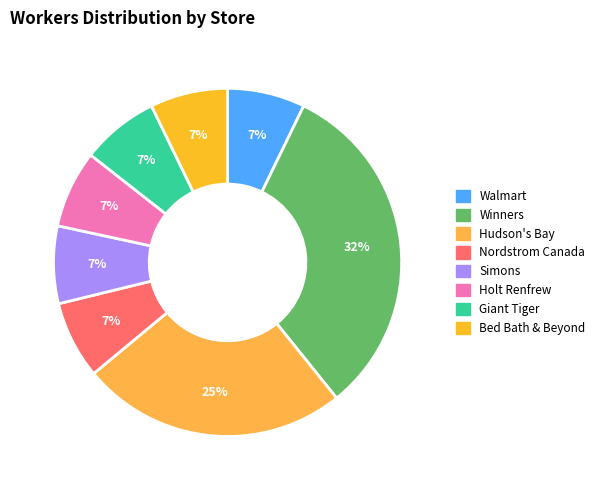

To the nearest percent, what is the average slice percentage?

12%